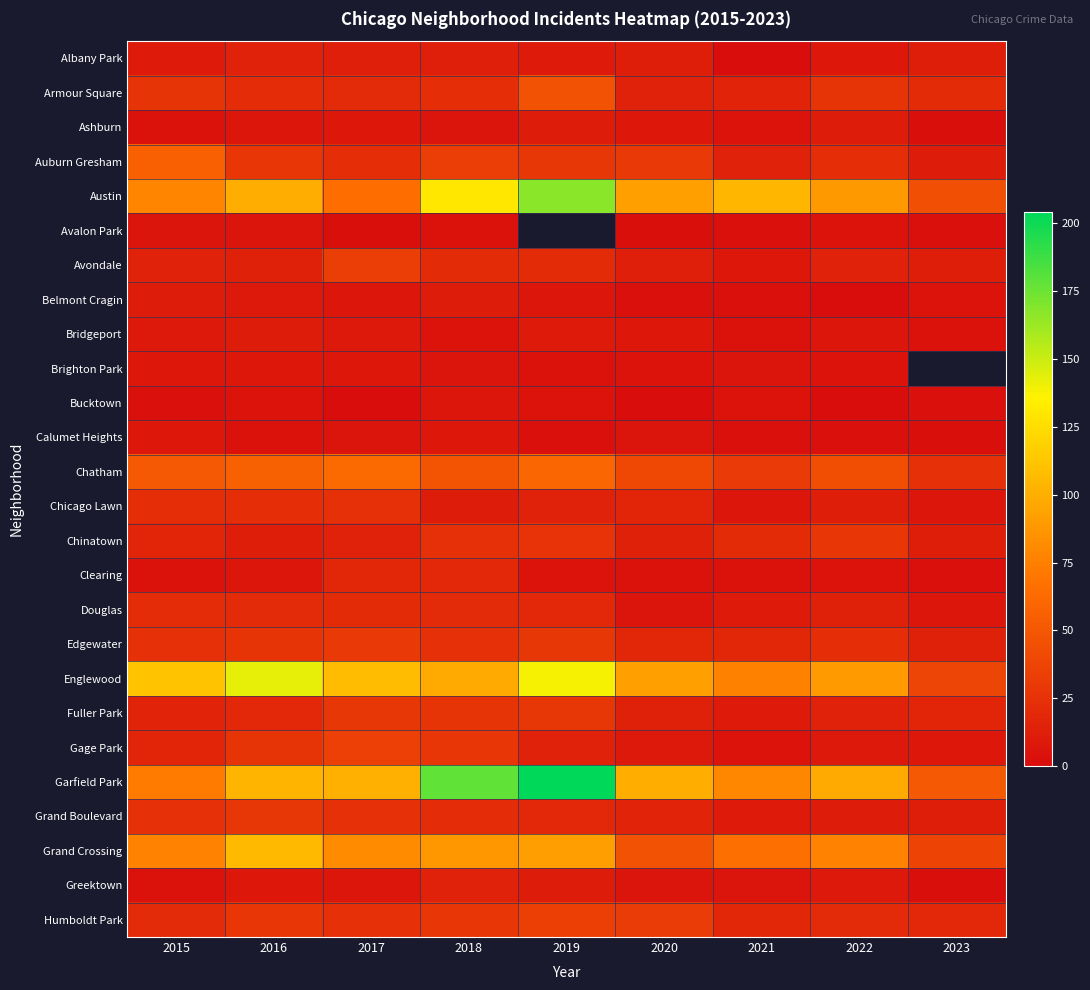

Rank the series by their maximum value, from lowest to highest.

Avalon Park, Bucktown, Brighton Park, Calumet Heights, Ashburn, Belmont Cragin, Bridgeport, Albany Park, Greektown, Clearing, Douglas, Chicago Lawn, Chinatown, Fuller Park, Grand Boulevard, Edgewater, Avondale, Humboldt Park, Gage Park, Armour Square, Auburn Gresham, Chatham, Grand Crossing, Englewood, Austin, Garfield Park